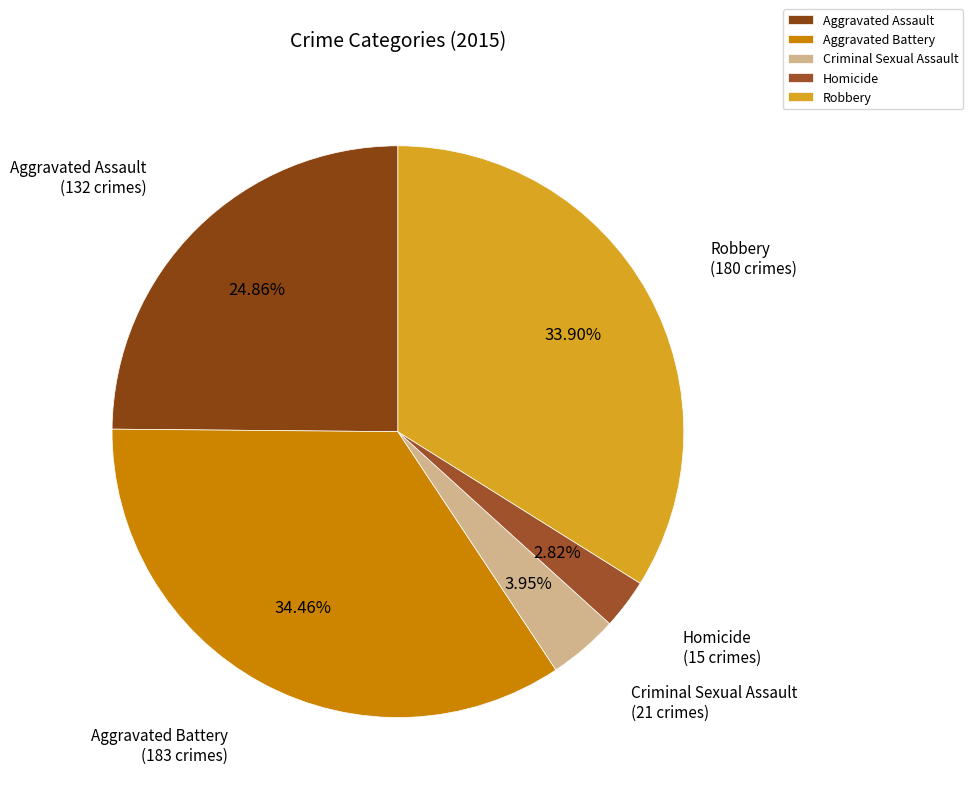

How much of the chart is everything except Aggravated Battery?

65.5%